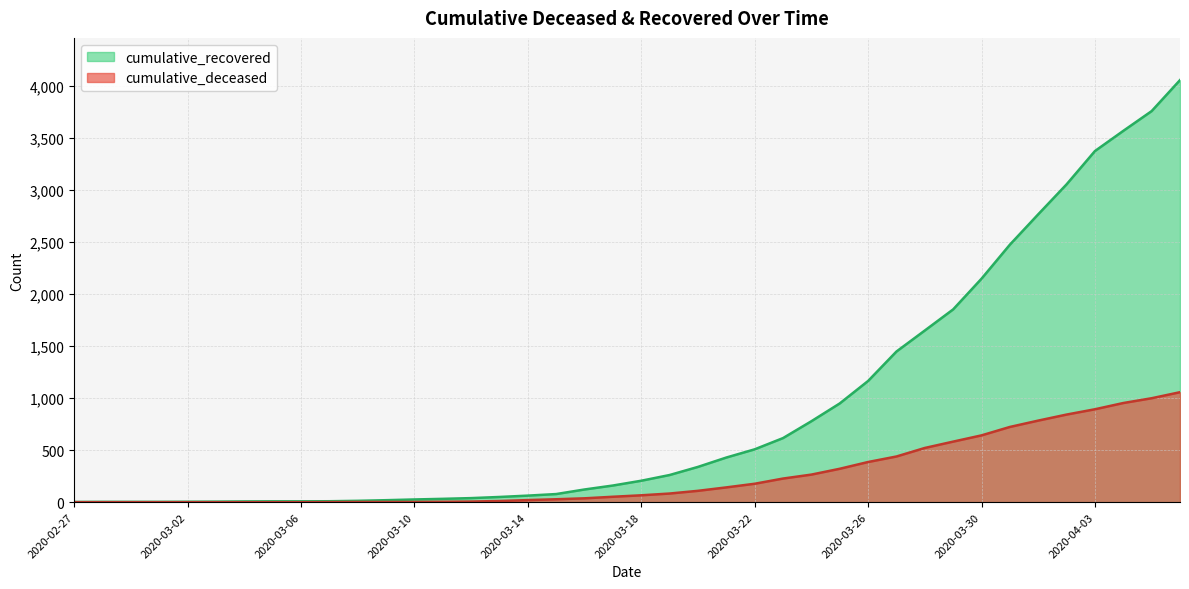

Reading left to right, list all the values displayed in this chart.

cumulative_recovered: 2	3	3	3	4	5	7	8	8	9	13	19	26	32	39	50	63	78	122	160	206	261	339	429	508	616	778	949	1165	1448	1650	1853	2148	2475	2767	3055	3375	3569	3759	4057
cumulative_deceased: 0	0	0	0	0	0	0	0	0	1	2	2	2	4	6	11	20	28	37	52	66	83	109	142	177	227	265	321	386	439	521	582	642	723	784	842	893	953	999	1057